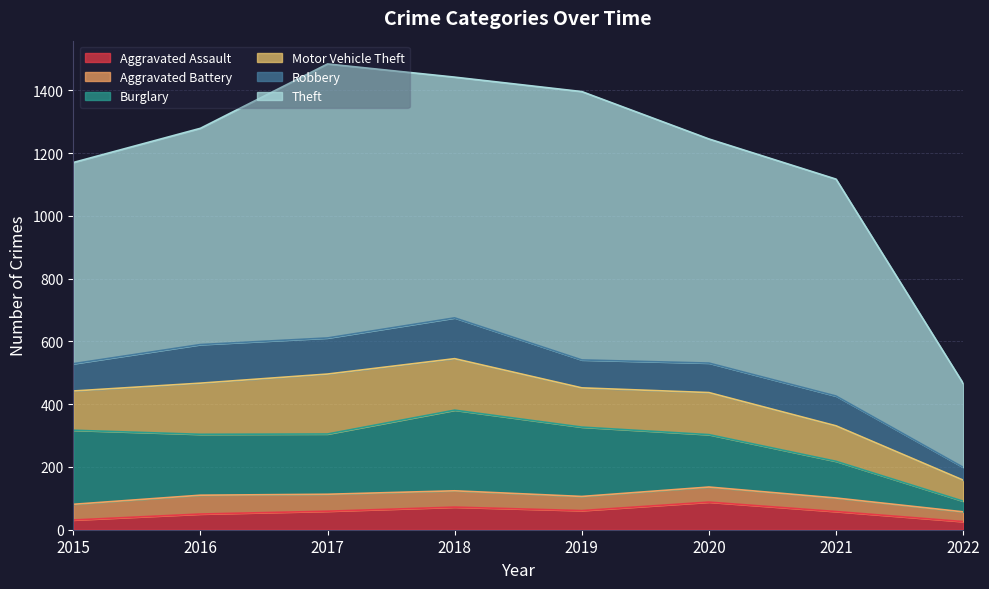

Is the value of Aggravated Battery at 2018 greater than the value of Robbery at 2022?

Yes